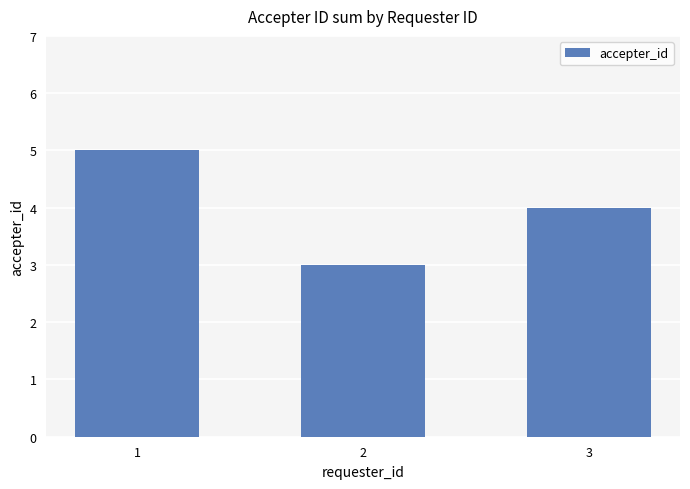

What is the value of the 3rd bar from the left?

4